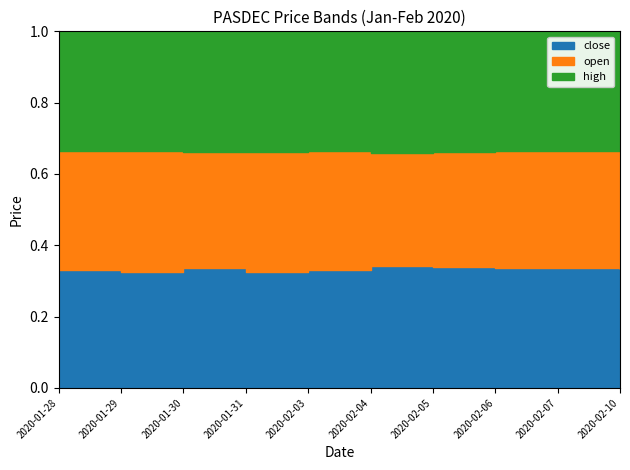

What value does the high series have at 2020-02-10?

0.3